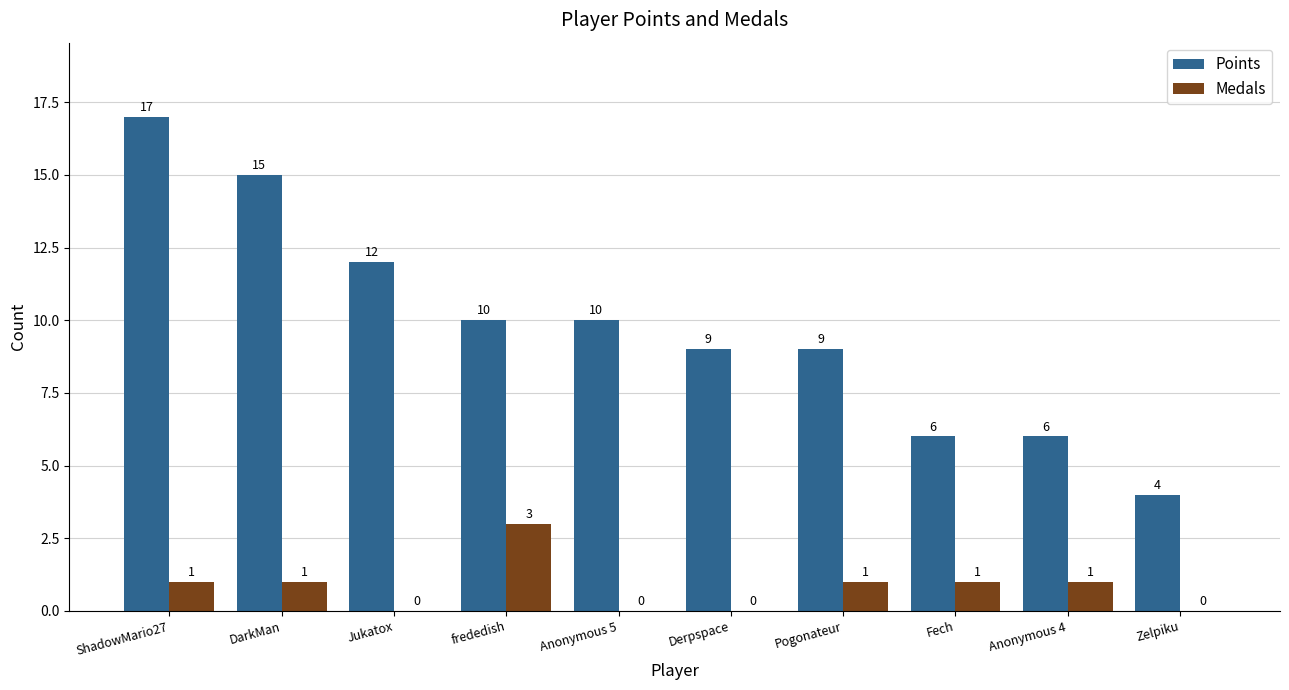

What is the sum of all Medals values?

8